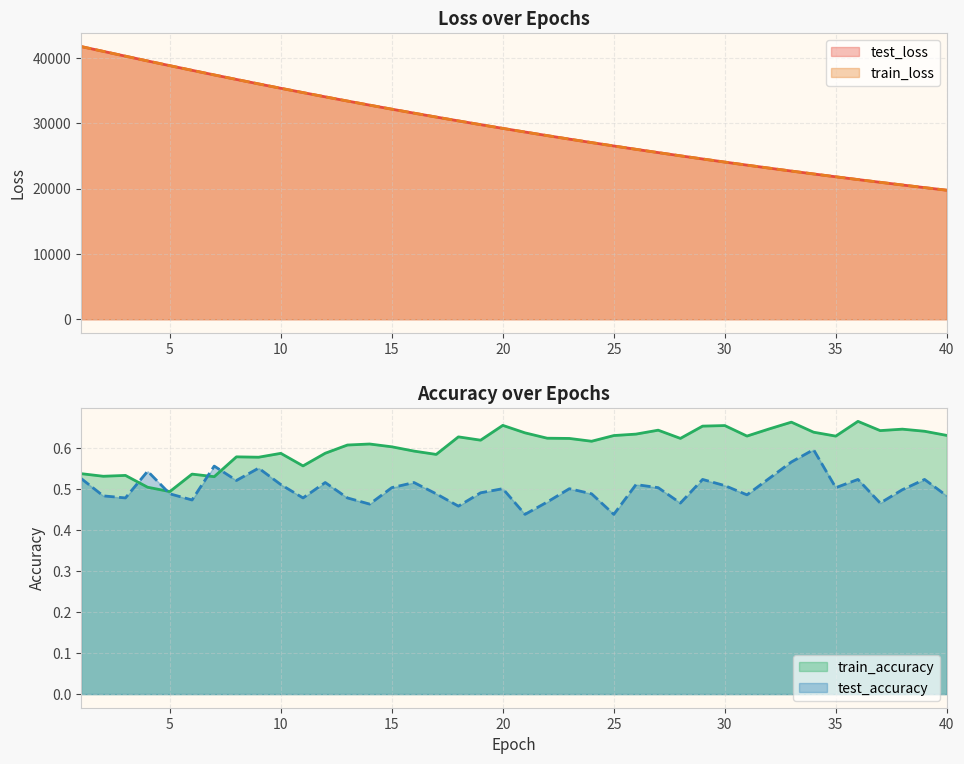

True or false: train_accuracy has a value of 0.4 at 24.

False